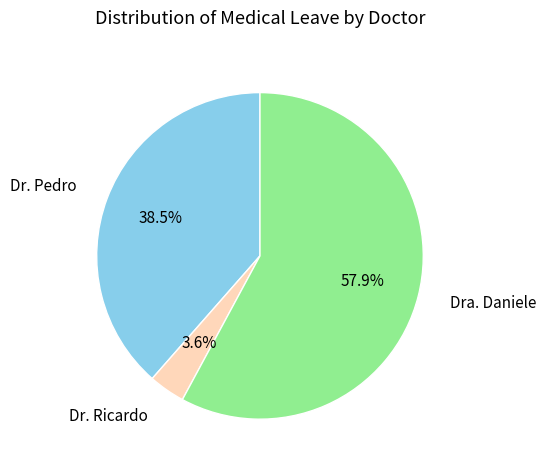

What is the total percentage of Dr. Pedro and Dra. Daniele?

96.4%